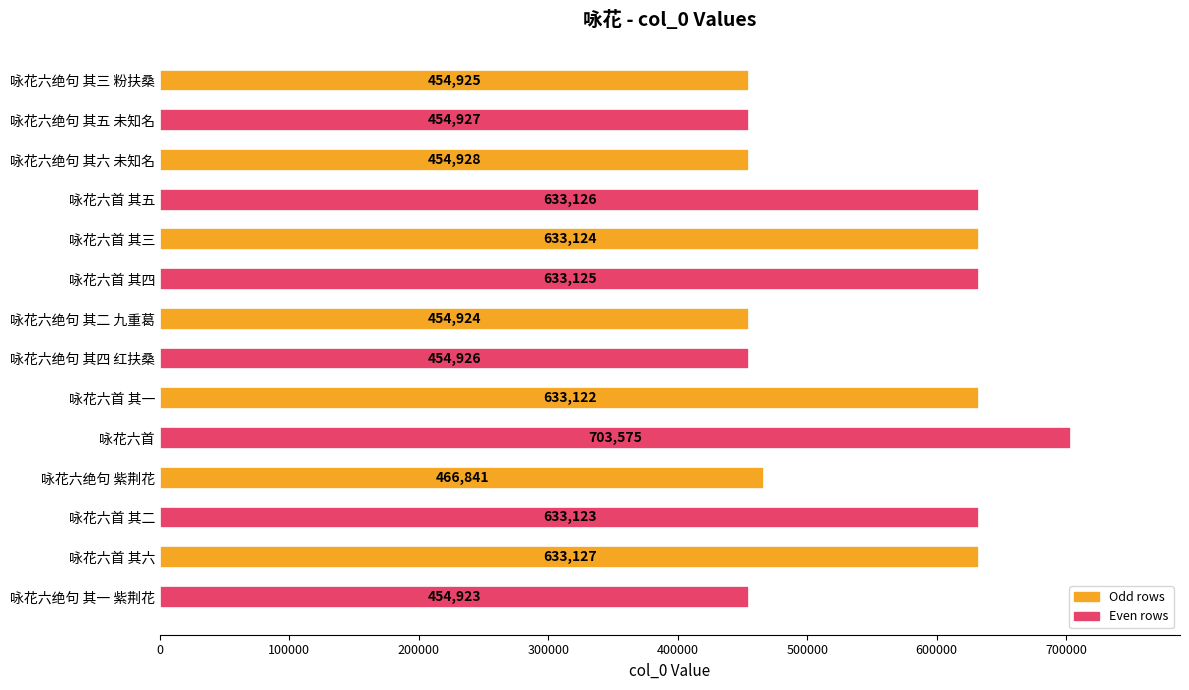

At which label is the value closest to 579249?

咏花六首 其一